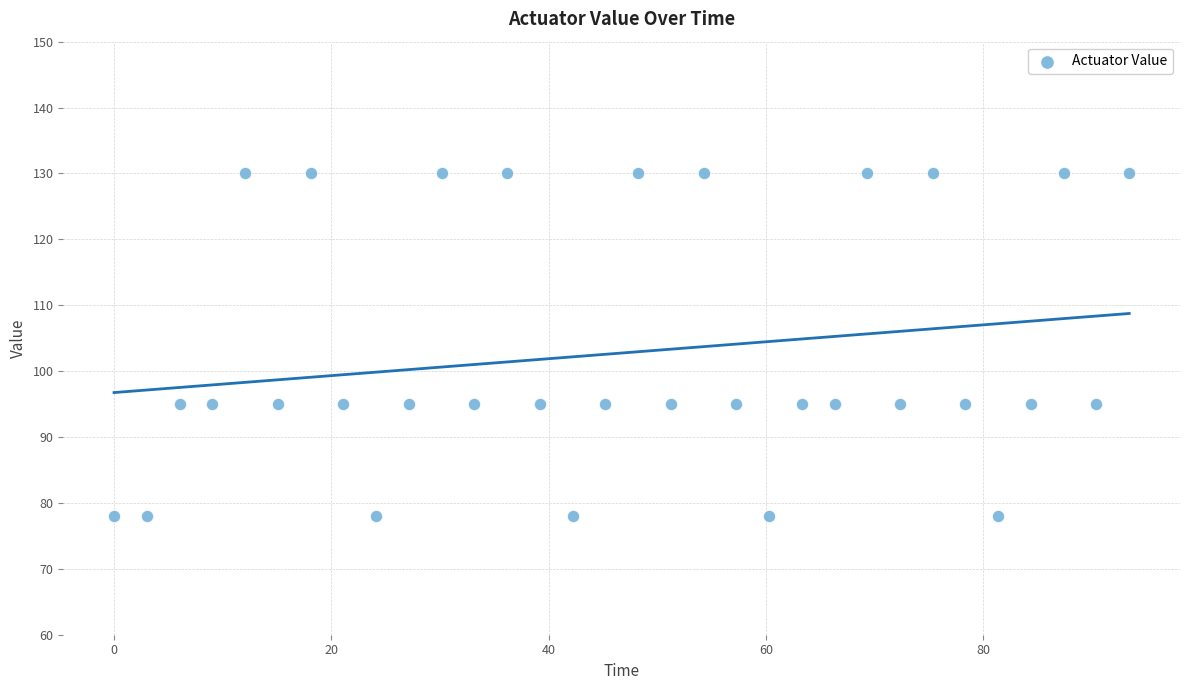

What is the range of Y values (max minus min)?

52